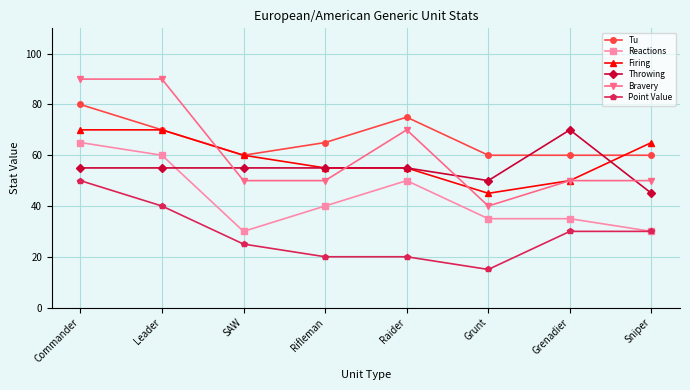

What is the total value across all series at Leader?

385